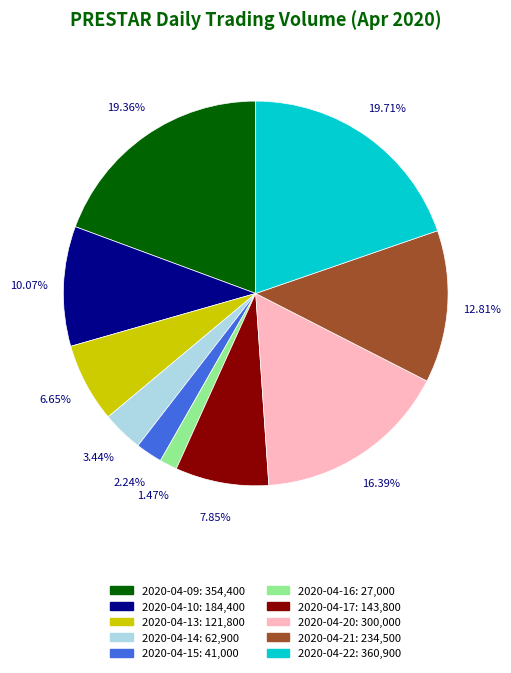

Count the number of slices in the pie.

10